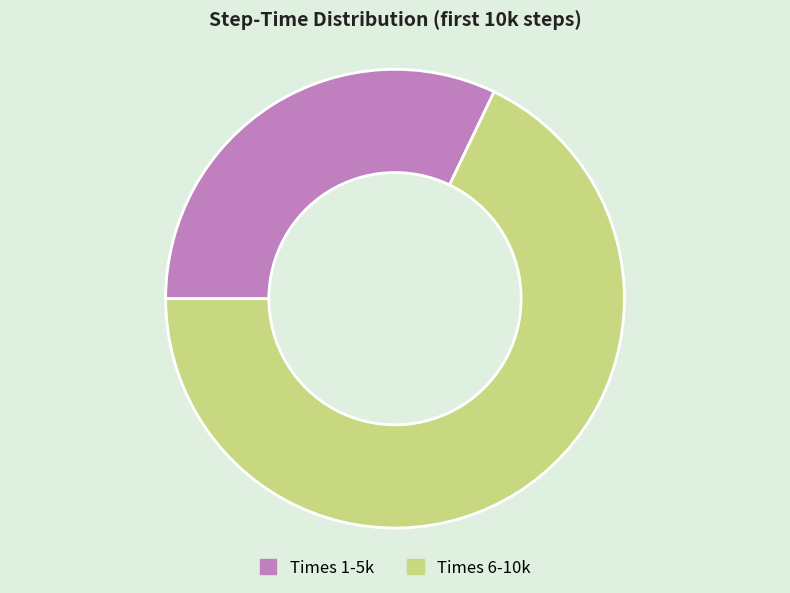

True or false: Times 6-10k accounts for 68% of the total.

True